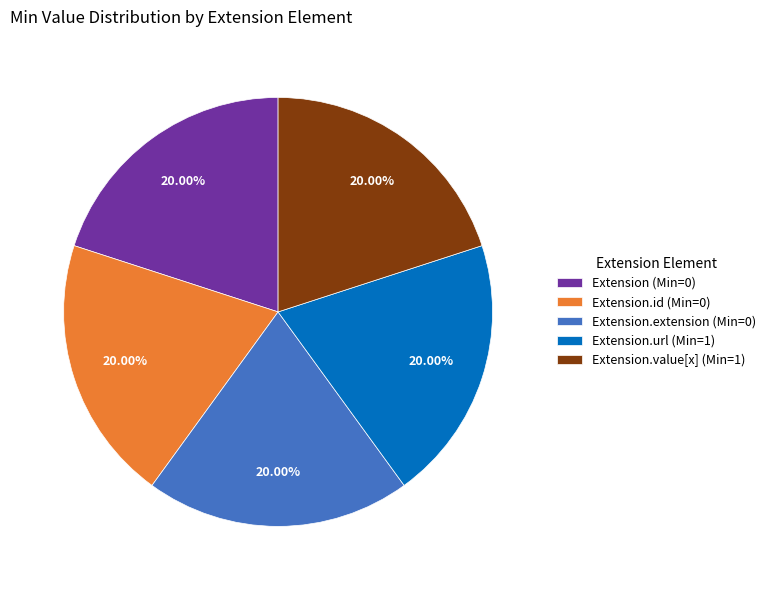

Is the sum of Extension.id (Min=0) and Extension.value[x] (Min=1) greater than half?

No